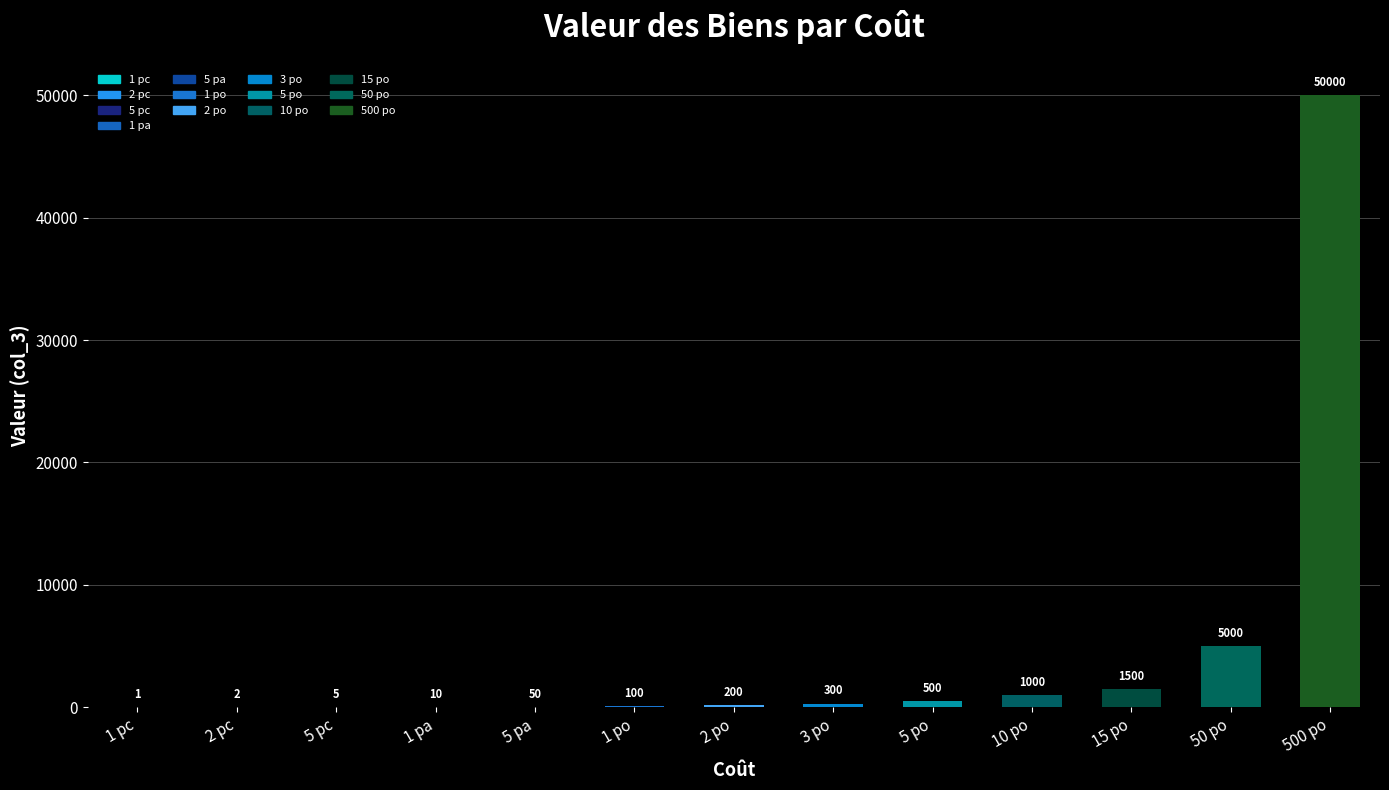

Is it true that the value at 5 po is 500?

True